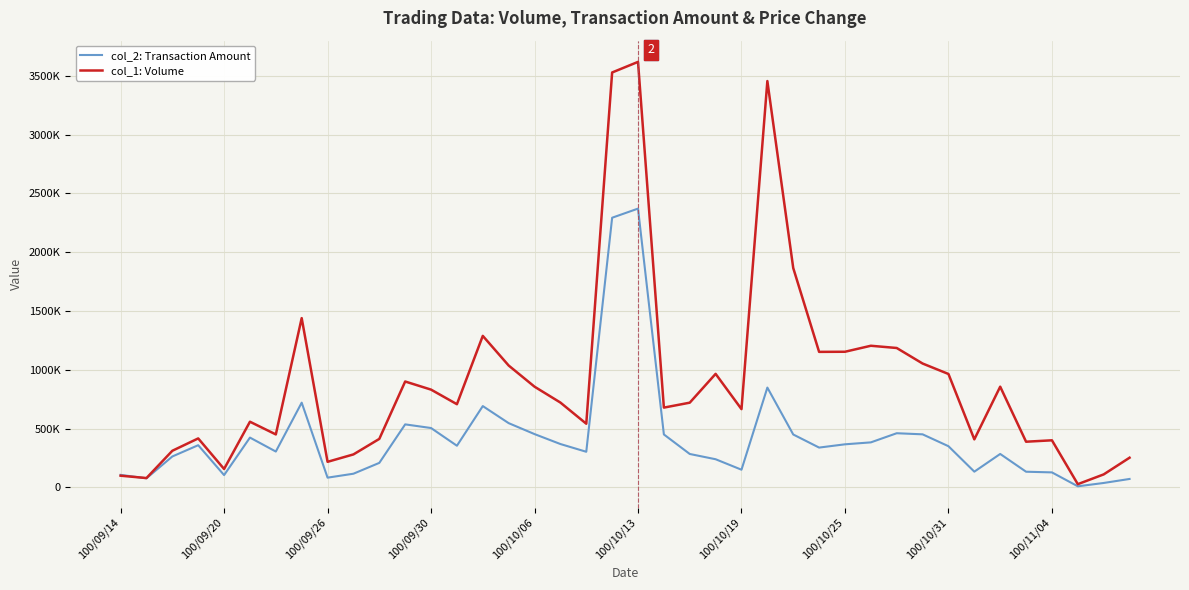

True or false: col_1: Volume and col_2: Transaction Amount cross at least once.

True